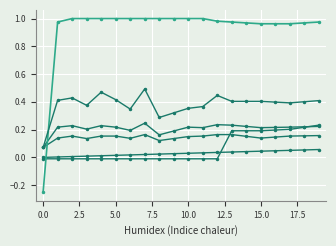

How many categories are shown in the chart?

20